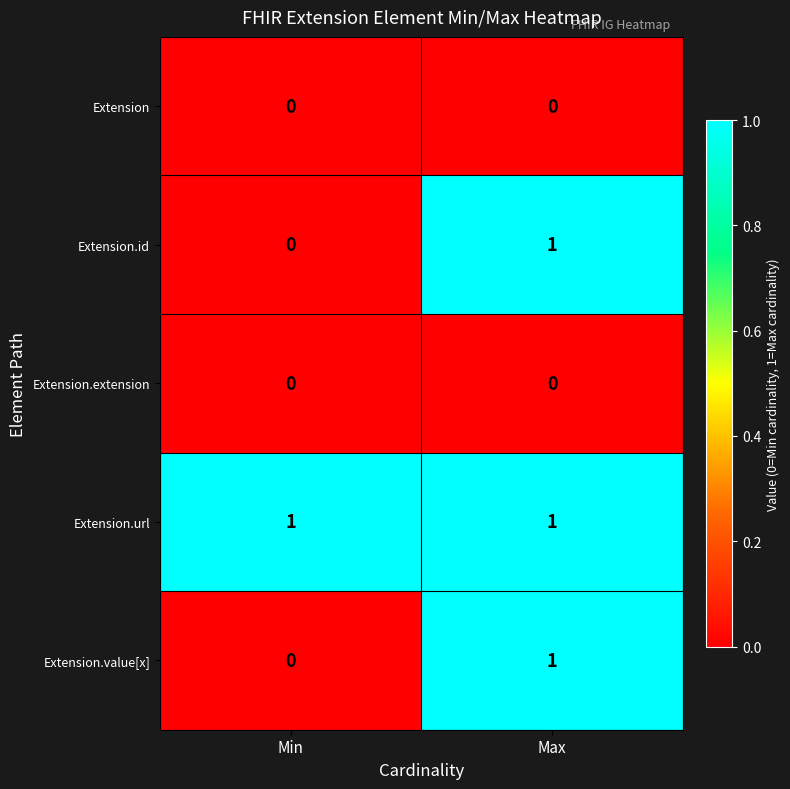

How many data points does each series have?

2